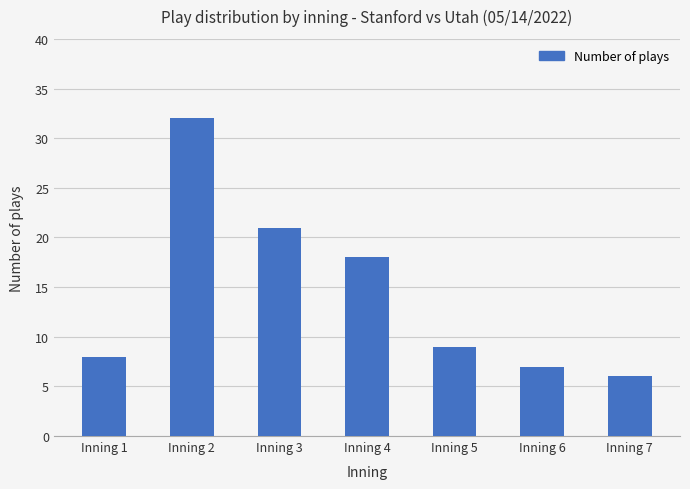

What is the ratio of the value at Inning 6 to the value at Inning 7?

1.2